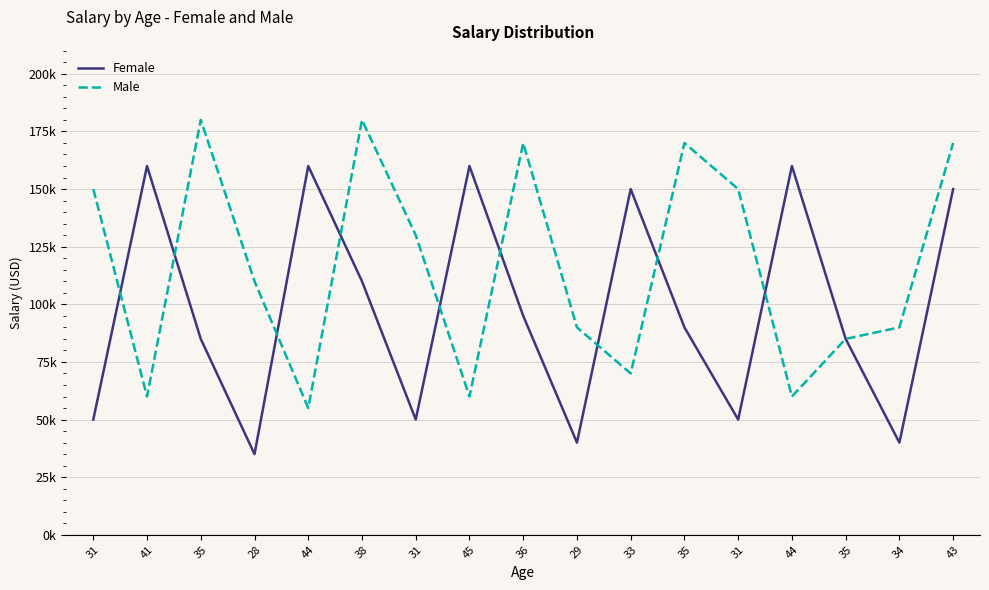

Does the chart have visible grid lines?

Yes